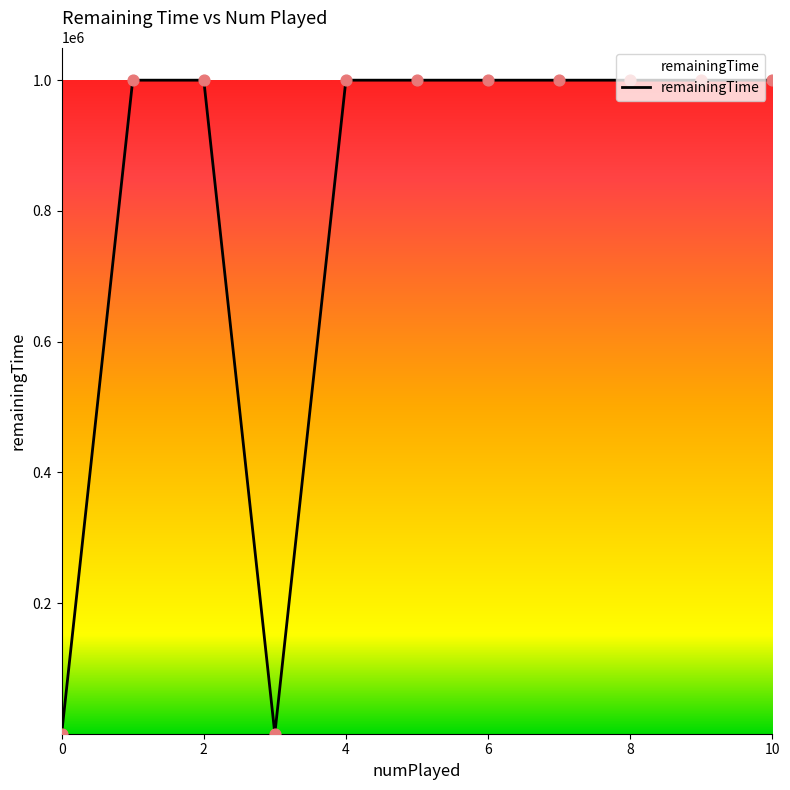

What is the difference between the maximum and minimum values?

999963.3